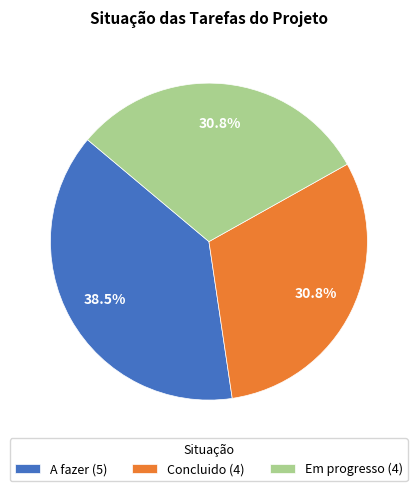

To the nearest percent, what is the combined percentage of Em progresso and A fazer?

69%